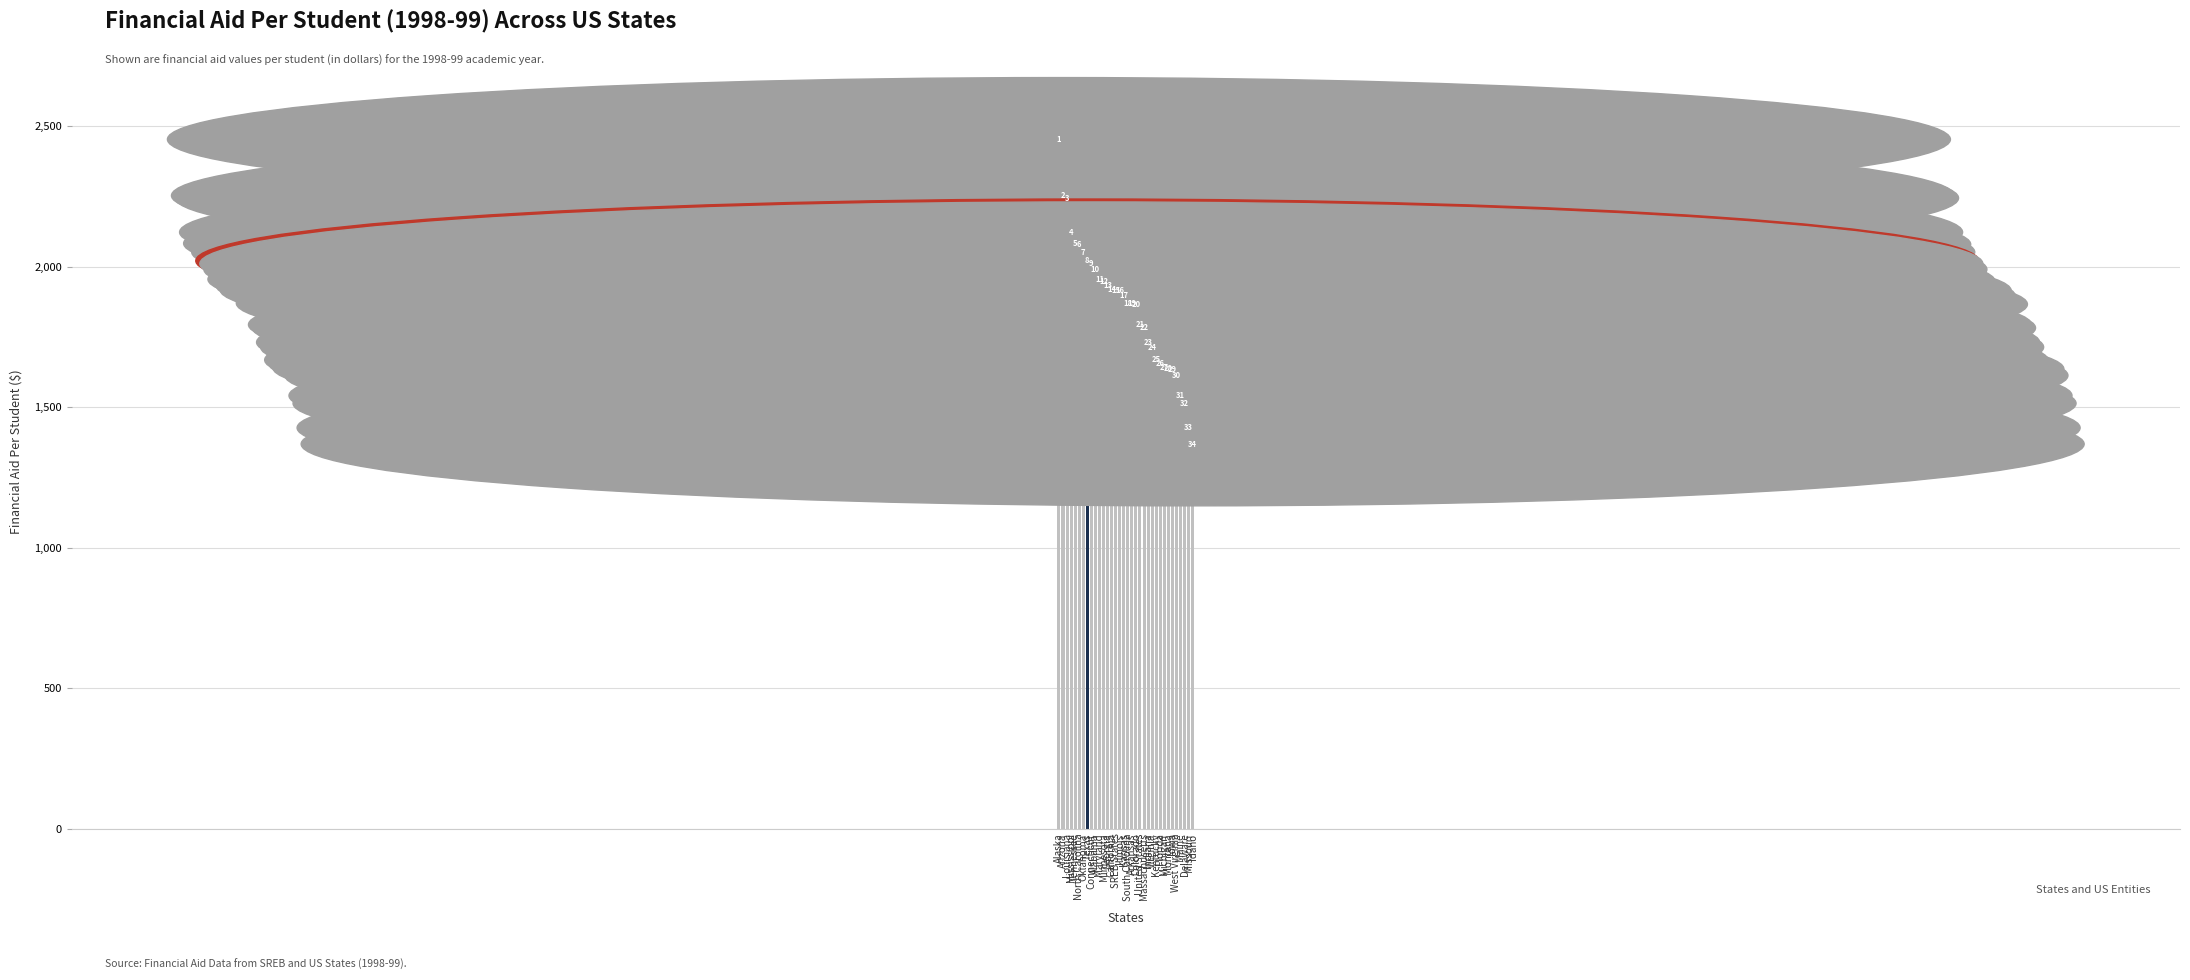

How many bars are there in total?

34